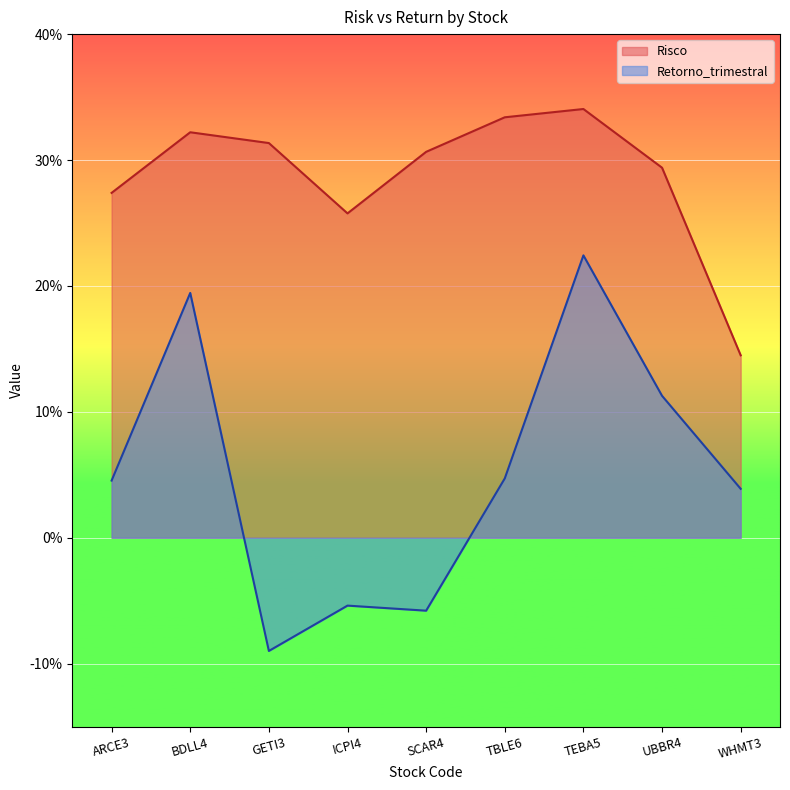

What is the spread (max minus min) of values at ARCE3?

0.2